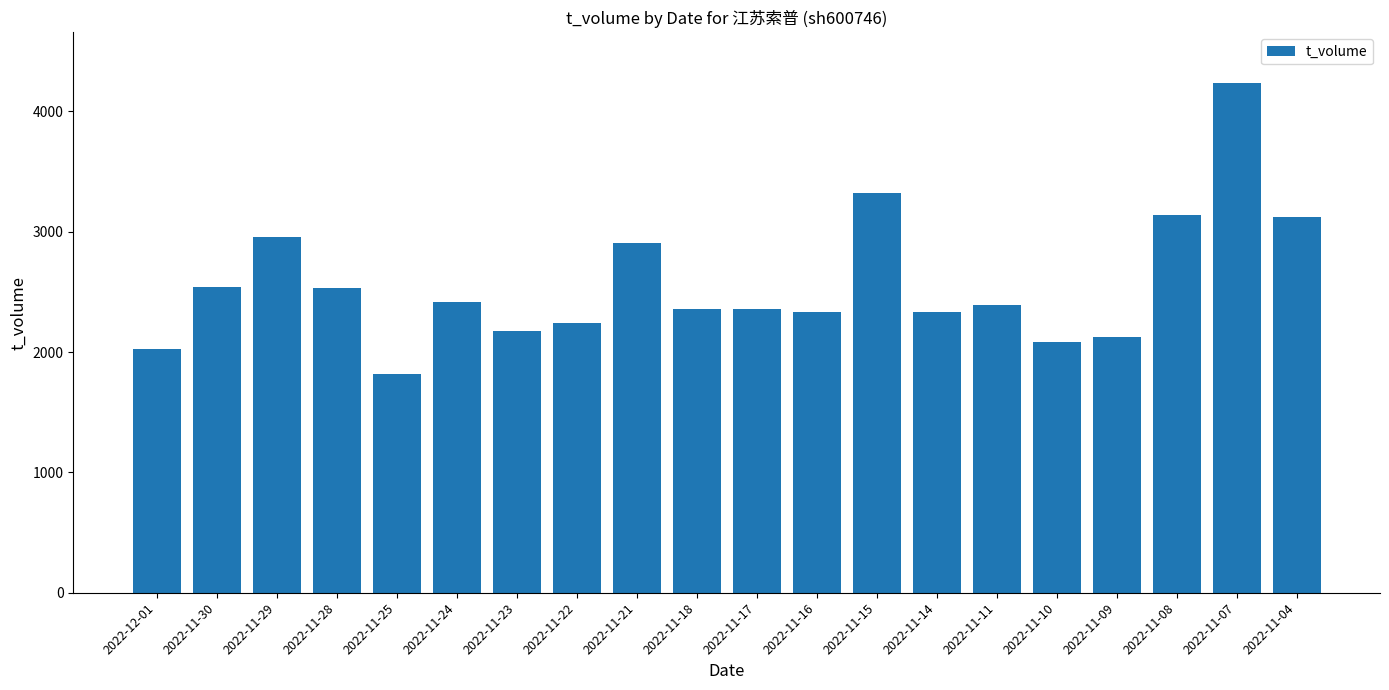

What is the greatest value displayed?

4233